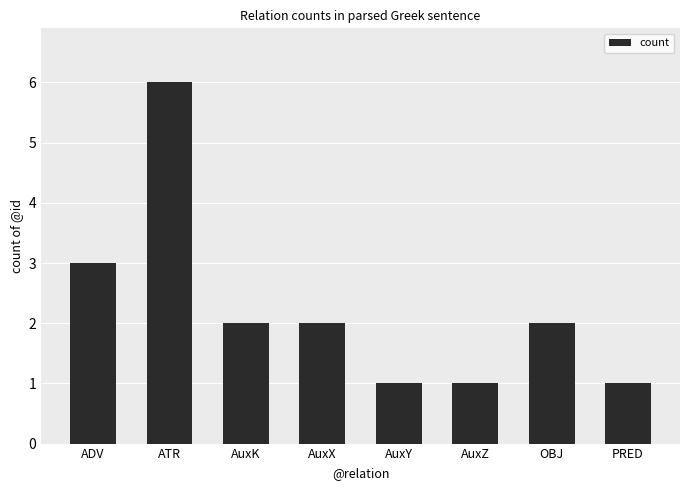

Reading left to right, list all the values displayed in this chart.

3	6	2	2	1	1	2	1